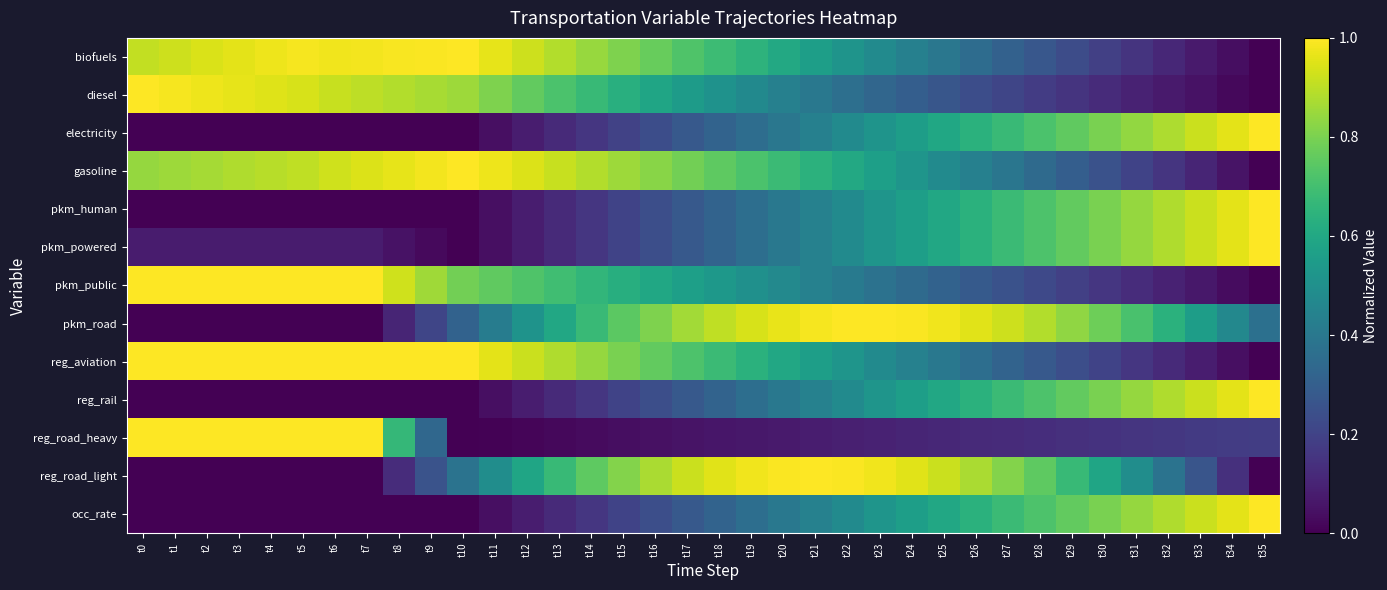

Reading right to left, what are all the values shown in this chart?

biofuels: t35=0.0	t34=0.0	t33=0.1	t32=0.1	t31=0.2	t30=0.2	t29=0.2	t28=0.3	t27=0.3	t26=0.4	t25=0.4	t24=0.4	t23=0.5	t22=0.5	t21=0.6	t20=0.6	t19=0.6	t18=0.7	t17=0.7	t16=0.8	t15=0.8	t14=0.8	t13=0.9	t12=0.9	t11=1.0	t10=1.0	t9=1.0	t8=1.0	t7=1.0	t6=1.0	t5=1.0	t4=1.0	t3=1.0	t2=0.9	t1=0.9	t0=0.9
diesel: t35=0.0	t34=0.0	t33=0.0	t32=0.1	t31=0.1	t30=0.1	t29=0.2	t28=0.2	t27=0.2	t26=0.2	t25=0.3	t24=0.3	t23=0.3	t22=0.4	t21=0.4	t20=0.4	t19=0.5	t18=0.5	t17=0.5	t16=0.6	t15=0.6	t14=0.7	t13=0.7	t12=0.8	t11=0.8	t10=0.9	t9=0.9	t8=0.9	t7=0.9	t6=0.9	t5=0.9	t4=1.0	t3=1.0	t2=1.0	t1=1.0	t0=1.0
electricity: t35=1.0	t34=1.0	t33=0.9	t32=0.9	t31=0.8	t30=0.8	t29=0.8	t28=0.7	t27=0.7	t26=0.6	t25=0.6	t24=0.6	t23=0.5	t22=0.5	t21=0.4	t20=0.4	t19=0.4	t18=0.3	t17=0.3	t16=0.2	t15=0.2	t14=0.2	t13=0.1	t12=0.1	t11=0.0	t10=0.0	t9=0.0	t8=0.0	t7=0.0	t6=0.0	t5=0.0	t4=0.0	t3=0.0	t2=0.0	t1=0.0	t0=0.0
gasoline: t35=0.0	t34=0.1	t33=0.1	t32=0.2	t31=0.2	t30=0.3	t29=0.3	t28=0.3	t27=0.4	t26=0.4	t25=0.5	t24=0.5	t23=0.6	t22=0.6	t21=0.6	t20=0.7	t19=0.7	t18=0.8	t17=0.8	t16=0.8	t15=0.9	t14=0.9	t13=0.9	t12=0.9	t11=1.0	t10=1.0	t9=1.0	t8=1.0	t7=0.9	t6=0.9	t5=0.9	t4=0.9	t3=0.9	t2=0.9	t1=0.9	t0=0.8
pkm_human: t35=1.0	t34=1.0	t33=0.9	t32=0.9	t31=0.8	t30=0.8	t29=0.8	t28=0.7	t27=0.7	t26=0.6	t25=0.6	t24=0.6	t23=0.5	t22=0.5	t21=0.4	t20=0.4	t19=0.4	t18=0.3	t17=0.3	t16=0.2	t15=0.2	t14=0.2	t13=0.1	t12=0.1	t11=0.0	t10=0.0	t9=0.0	t8=0.0	t7=0.0	t6=0.0	t5=0.0	t4=0.0	t3=0.0	t2=0.0	t1=0.0	t0=0.0
pkm_powered: t35=1.0	t34=1.0	t33=0.9	t32=0.9	t31=0.8	t30=0.8	t29=0.8	t28=0.7	t27=0.7	t26=0.6	t25=0.6	t24=0.6	t23=0.5	t22=0.5	t21=0.4	t20=0.4	t19=0.4	t18=0.3	t17=0.3	t16=0.2	t15=0.2	t14=0.2	t13=0.1	t12=0.1	t11=0.0	t10=0.0	t9=0.0	t8=0.0	t7=0.1	t6=0.1	t5=0.1	t4=0.1	t3=0.1	t2=0.1	t1=0.1	t0=0.1
pkm_public: t35=0.0	t34=0.0	t33=0.1	t32=0.1	t31=0.1	t30=0.2	t29=0.2	t28=0.2	t27=0.3	t26=0.3	t25=0.3	t24=0.3	t23=0.4	t22=0.4	t21=0.4	t20=0.5	t19=0.5	t18=0.5	t17=0.6	t16=0.6	t15=0.6	t14=0.7	t13=0.7	t12=0.7	t11=0.8	t10=0.8	t9=0.9	t8=0.9	t7=1.0	t6=1.0	t5=1.0	t4=1.0	t3=1.0	t2=1.0	t1=1.0	t0=1.0
pkm_road: t35=0.4	t34=0.5	t33=0.6	t32=0.6	t31=0.7	t30=0.8	t29=0.8	t28=0.9	t27=0.9	t26=1.0	t25=1.0	t24=1.0	t23=1.0	t22=1.0	t21=1.0	t20=1.0	t19=0.9	t18=0.9	t17=0.9	t16=0.8	t15=0.7	t14=0.7	t13=0.6	t12=0.5	t11=0.4	t10=0.3	t9=0.2	t8=0.1	t7=0.0	t6=0.0	t5=0.0	t4=0.0	t3=0.0	t2=0.0	t1=0.0	t0=0.0
reg_aviation: t35=0.0	t34=0.0	t33=0.1	t32=0.1	t31=0.2	t30=0.2	t29=0.2	t28=0.3	t27=0.3	t26=0.4	t25=0.4	t24=0.4	t23=0.5	t22=0.5	t21=0.6	t20=0.6	t19=0.6	t18=0.7	t17=0.7	t16=0.8	t15=0.8	t14=0.8	t13=0.9	t12=0.9	t11=1.0	t10=1.0	t9=1.0	t8=1.0	t7=1.0	t6=1.0	t5=1.0	t4=1.0	t3=1.0	t2=1.0	t1=1.0	t0=1.0
reg_rail: t35=1.0	t34=1.0	t33=0.9	t32=0.9	t31=0.8	t30=0.8	t29=0.8	t28=0.7	t27=0.7	t26=0.6	t25=0.6	t24=0.6	t23=0.5	t22=0.5	t21=0.4	t20=0.4	t19=0.4	t18=0.3	t17=0.3	t16=0.2	t15=0.2	t14=0.2	t13=0.1	t12=0.1	t11=0.0	t10=0.0	t9=0.0	t8=0.0	t7=0.0	t6=0.0	t5=0.0	t4=0.0	t3=0.0	t2=0.0	t1=0.0	t0=0.0
reg_road_heavy: t35=0.2	t34=0.2	t33=0.2	t32=0.2	t31=0.2	t30=0.1	t29=0.1	t28=0.1	t27=0.1	t26=0.1	t25=0.1	t24=0.1	t23=0.1	t22=0.1	t21=0.1	t20=0.1	t19=0.1	t18=0.1	t17=0.1	t16=0.0	t15=0.0	t14=0.0	t13=0.0	t12=0.0	t11=0.0	t10=0.0	t9=0.3	t8=0.7	t7=1.0	t6=1.0	t5=1.0	t4=1.0	t3=1.0	t2=1.0	t1=1.0	t0=1.0
reg_road_light: t35=0.0	t34=0.1	t33=0.3	t32=0.4	t31=0.5	t30=0.6	t29=0.7	t28=0.8	t27=0.8	t26=0.9	t25=0.9	t24=1.0	t23=1.0	t22=1.0	t21=1.0	t20=1.0	t19=1.0	t18=1.0	t17=0.9	t16=0.9	t15=0.8	t14=0.8	t13=0.7	t12=0.6	t11=0.5	t10=0.4	t9=0.3	t8=0.1	t7=0.0	t6=0.0	t5=0.0	t4=0.0	t3=0.0	t2=0.0	t1=0.0	t0=0.0
occ_rate: t35=1.0	t34=1.0	t33=0.9	t32=0.9	t31=0.8	t30=0.8	t29=0.8	t28=0.7	t27=0.7	t26=0.6	t25=0.6	t24=0.6	t23=0.5	t22=0.5	t21=0.4	t20=0.4	t19=0.4	t18=0.3	t17=0.3	t16=0.2	t15=0.2	t14=0.2	t13=0.1	t12=0.1	t11=0.0	t10=0.0	t9=0.0	t8=0.0	t7=0.0	t6=0.0	t5=0.0	t4=0.0	t3=0.0	t2=0.0	t1=0.0	t0=0.0